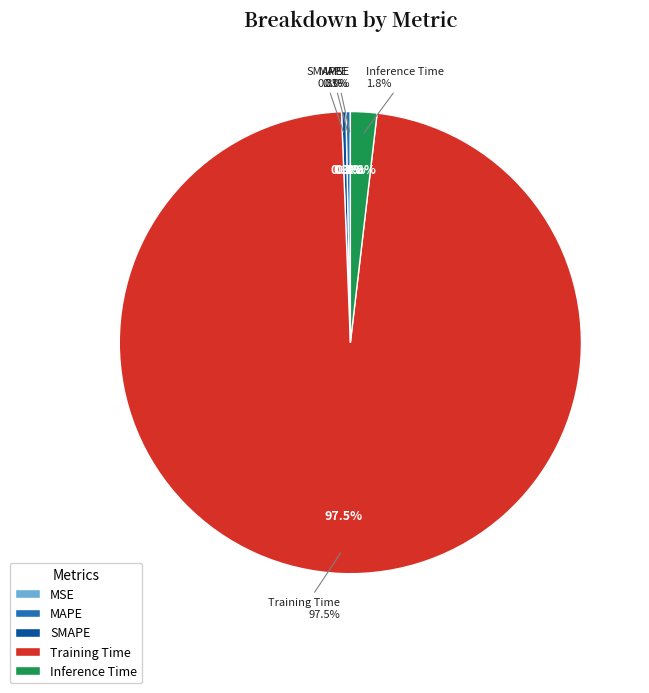

How many slices are in this pie chart?

5